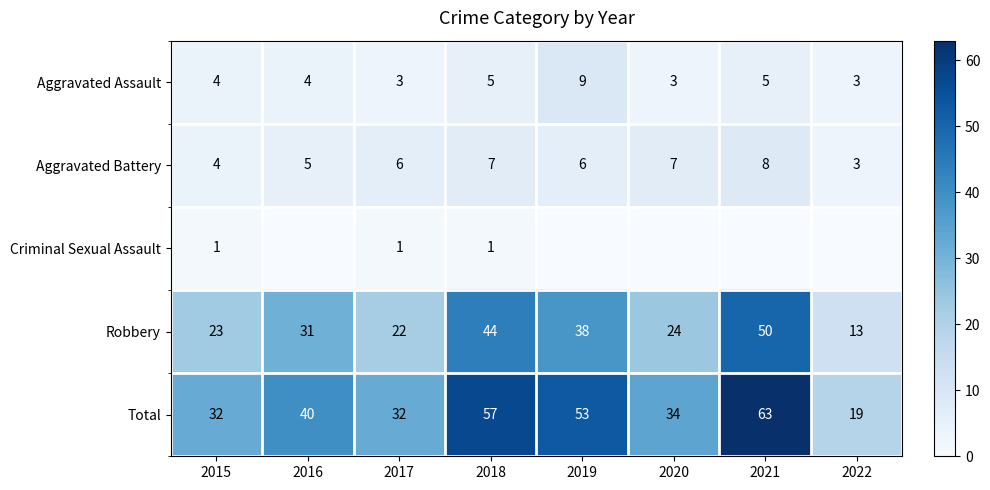

Which category has the highest value across all series?

2021